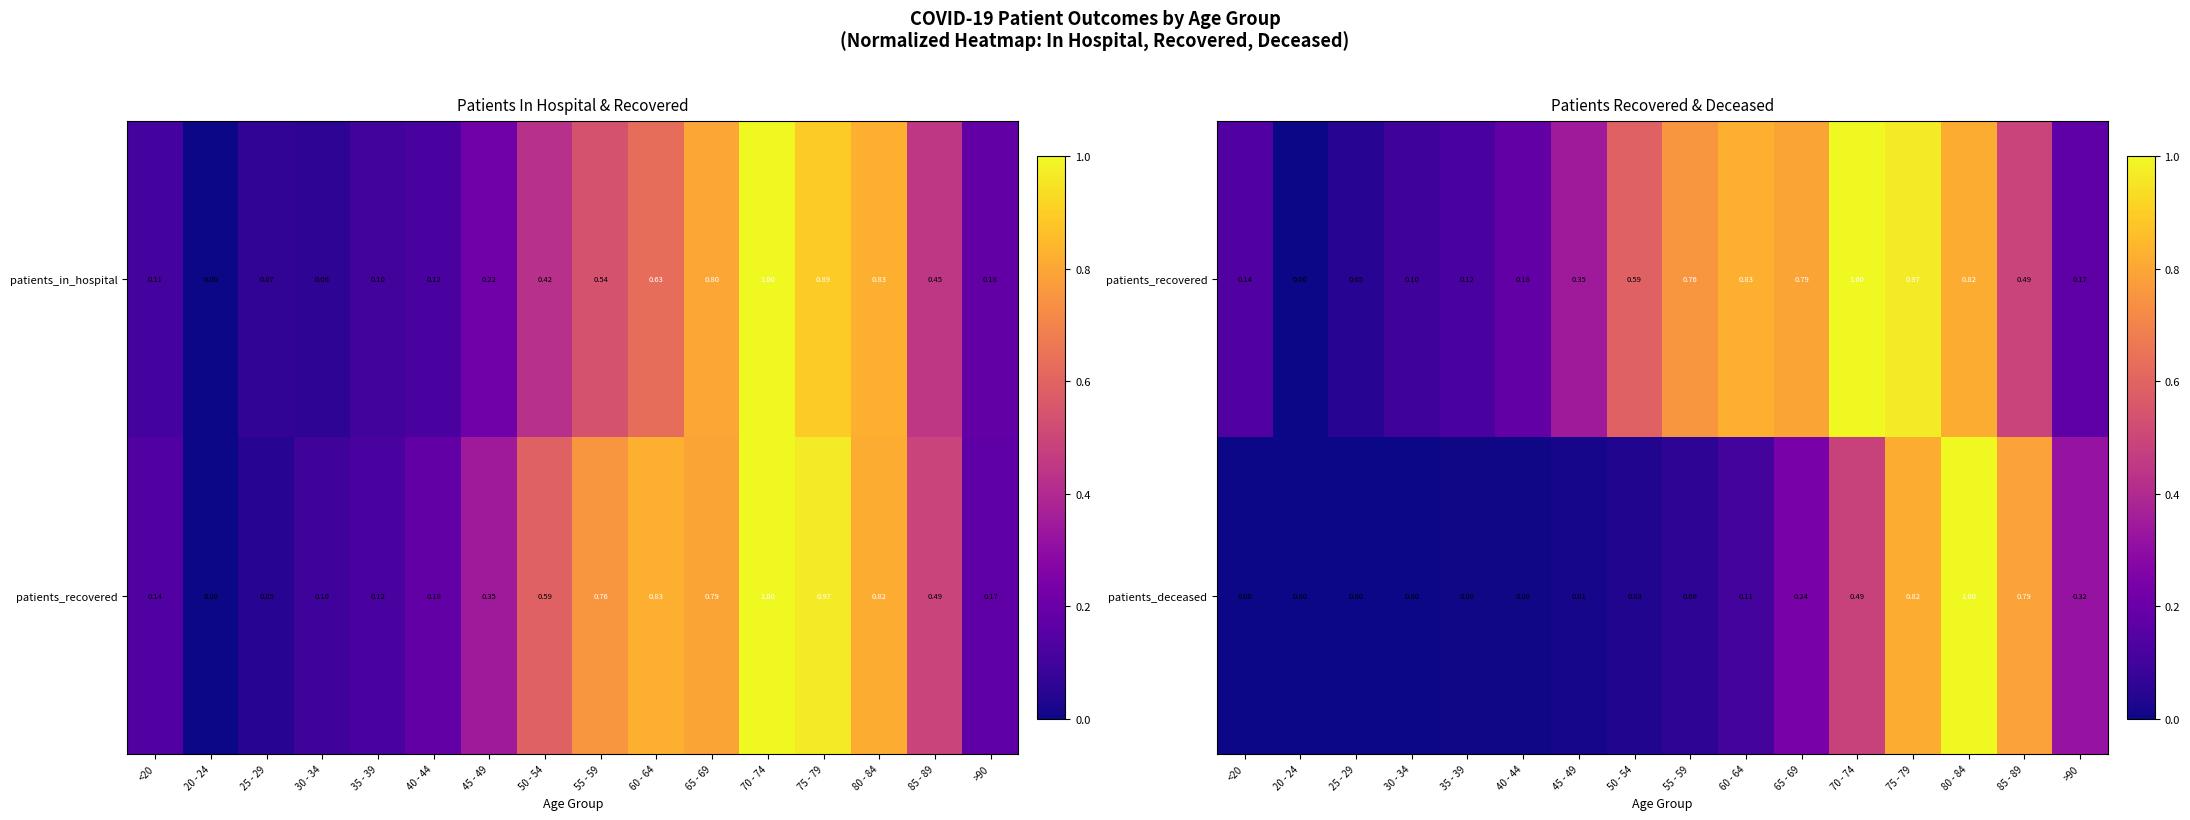

Which category has the highest value in the patients_deceased series?

80 - 84